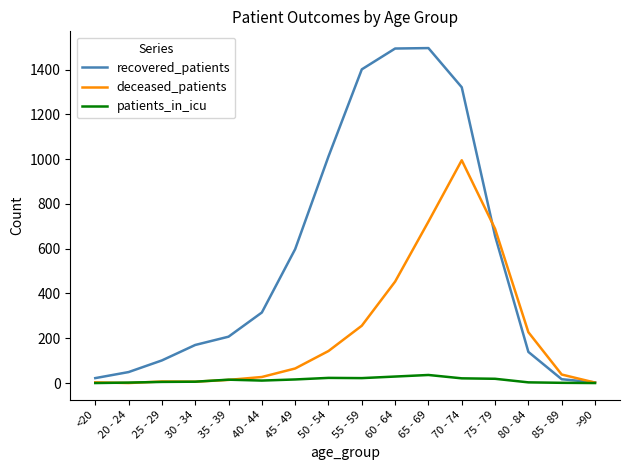

What is the difference between the second highest and second lowest values in the deceased_patients series?

719